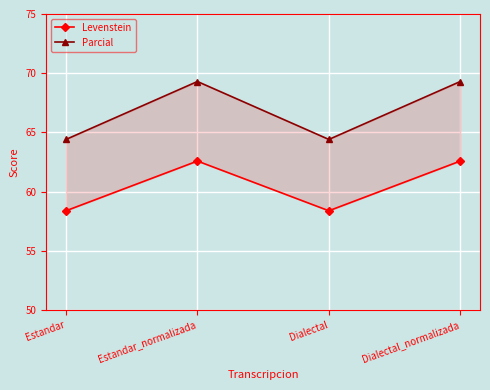

True or false: Parcial has more than 2 points higher than both neighbors.

False